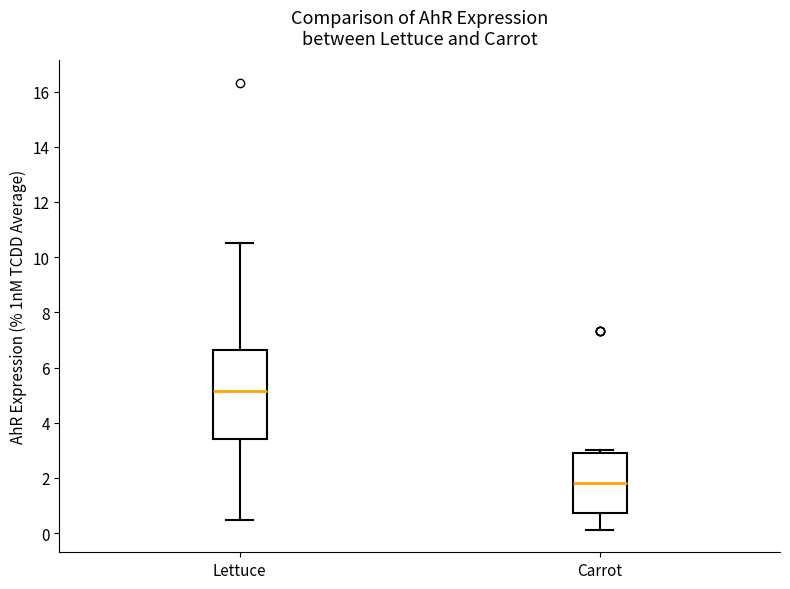

Reading left to right, read every box against the y-axis: the position of its median line, the range the box covers, and the ends of its whiskers. The values are not printed on the chart, so give them approximately, as read against the axis.

Lettuce: median 5.2, box 3.4 to 6.6, whiskers 0.4 to 10.6
Carrot: median 1.8, box 0.8 to 3.0, whiskers 0.2 to 3.0 (just above the box's upper edge)